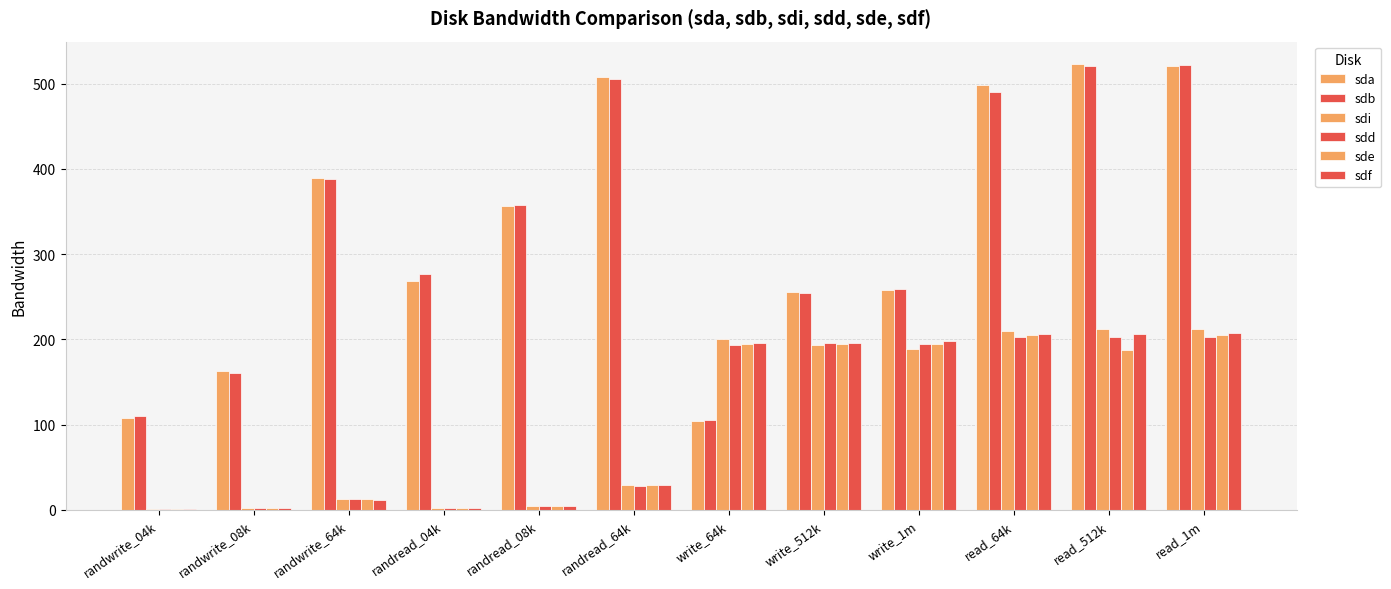

How many groups of bars are there?

12